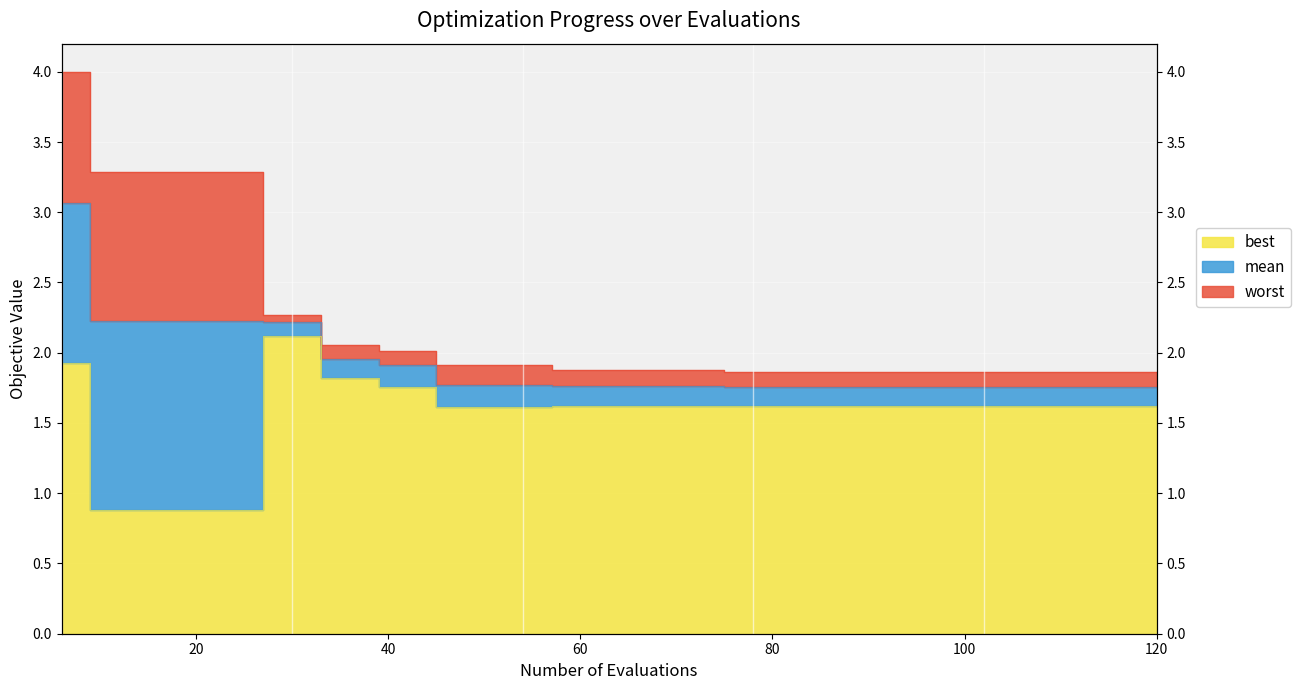

True or false: worst has more than 1 points higher than both neighbors.

False